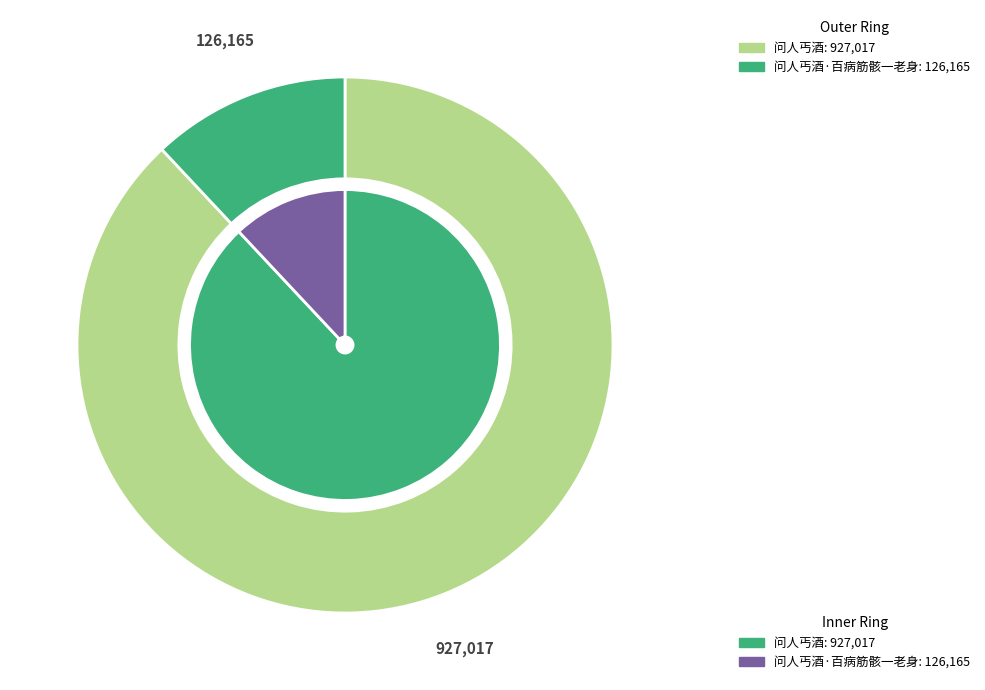

What is the change in value from 问人丐酒 to 问人丐酒·百病筋骸一老身?

-800852